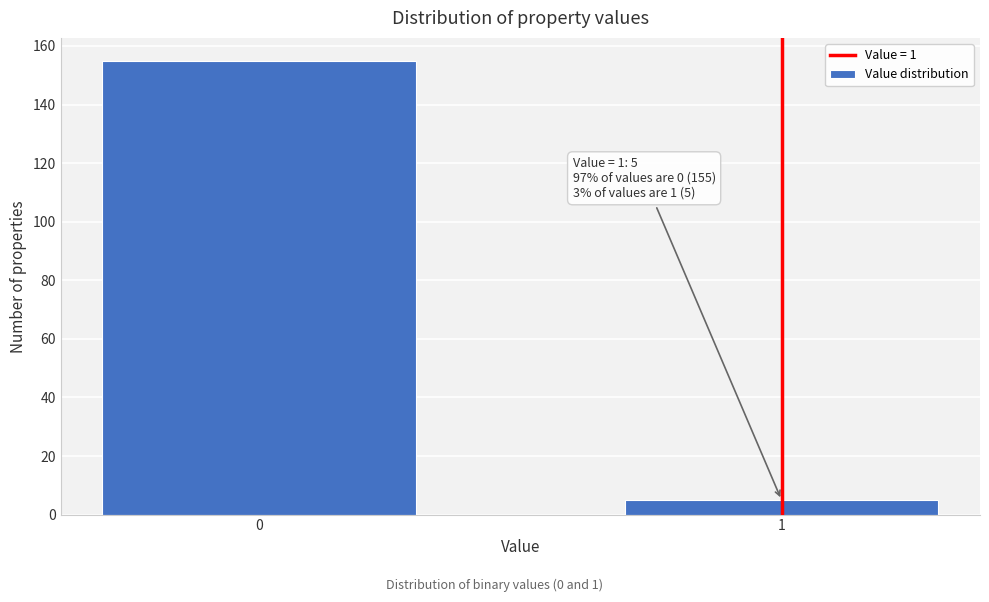

Reading left to right, transcribe all the data shown in this chart.

0=155	1=5